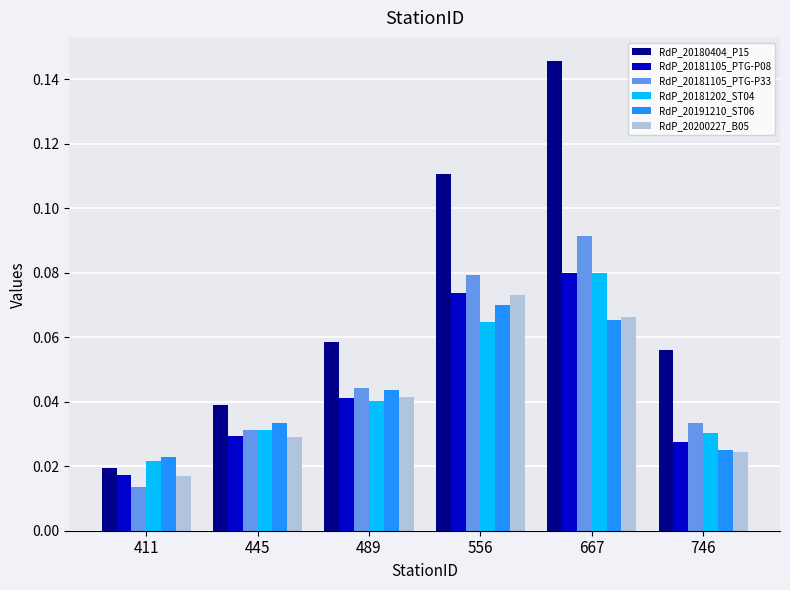

Which series has the widest spread of values?

RdP_20180404_P15